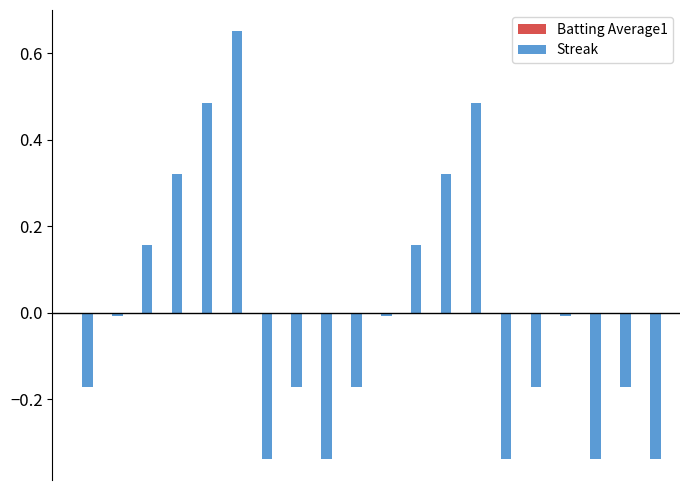

Rank the categories by Batting Average1 value from highest to lowest.

0, 1, 2, 3, 5, 6, 7, 8, 9, 11, 12, 14, 15, 16, 18, 19, 4, 10, 13, 17